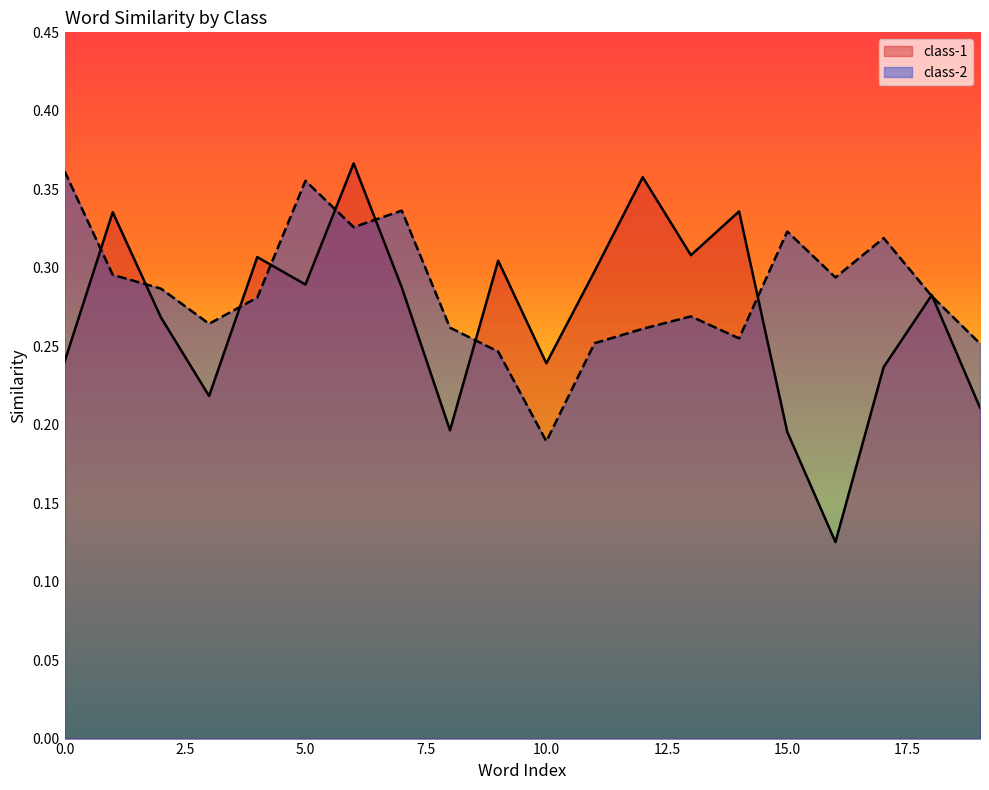

Rank the series at 10.0 from highest to lowest value.

class-1, class-2